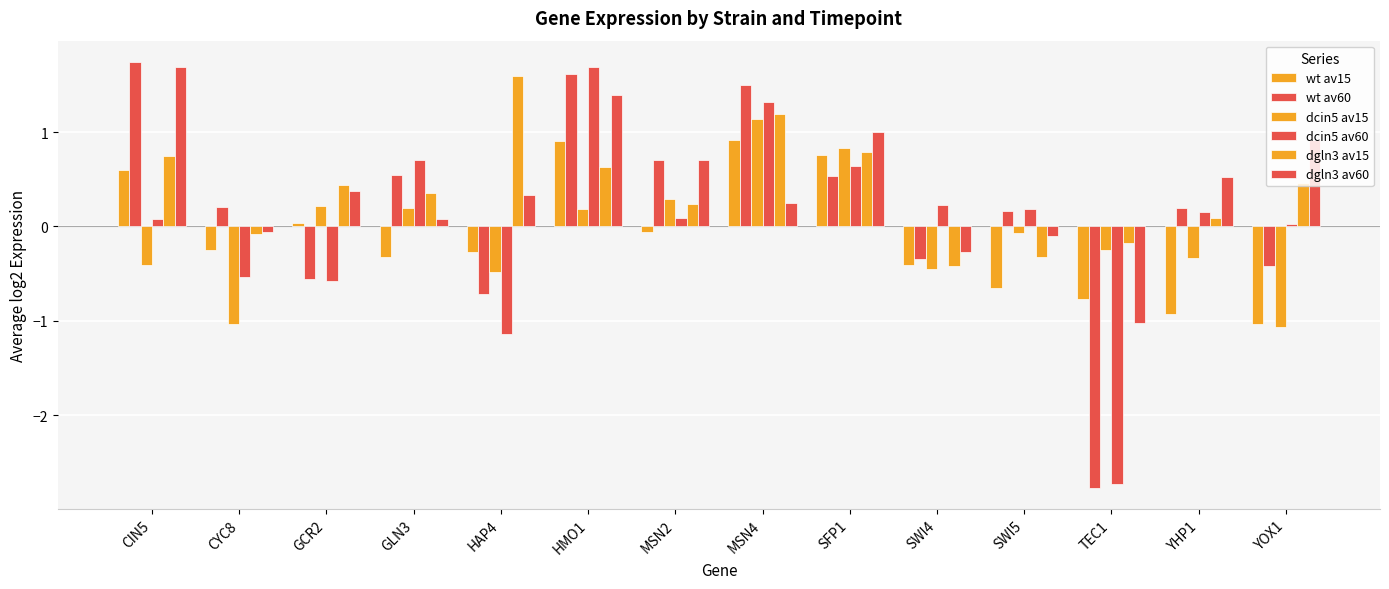

Does the chart contain any negative values?

Yes